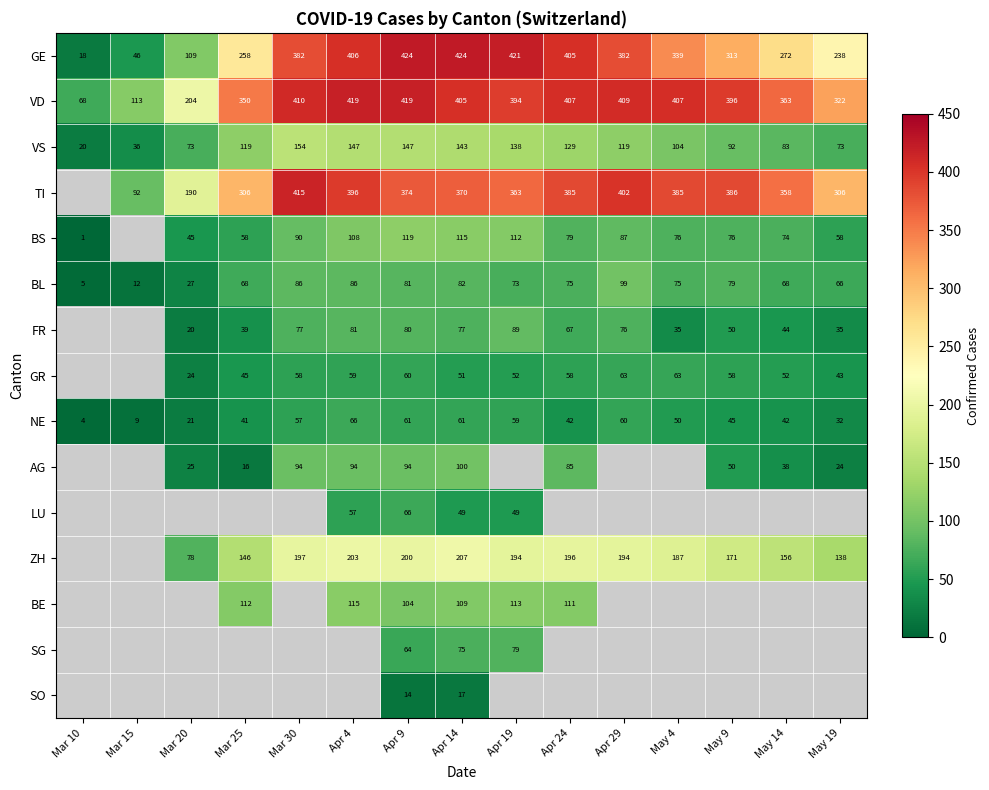

At which label is NE closest to 35?

May 19